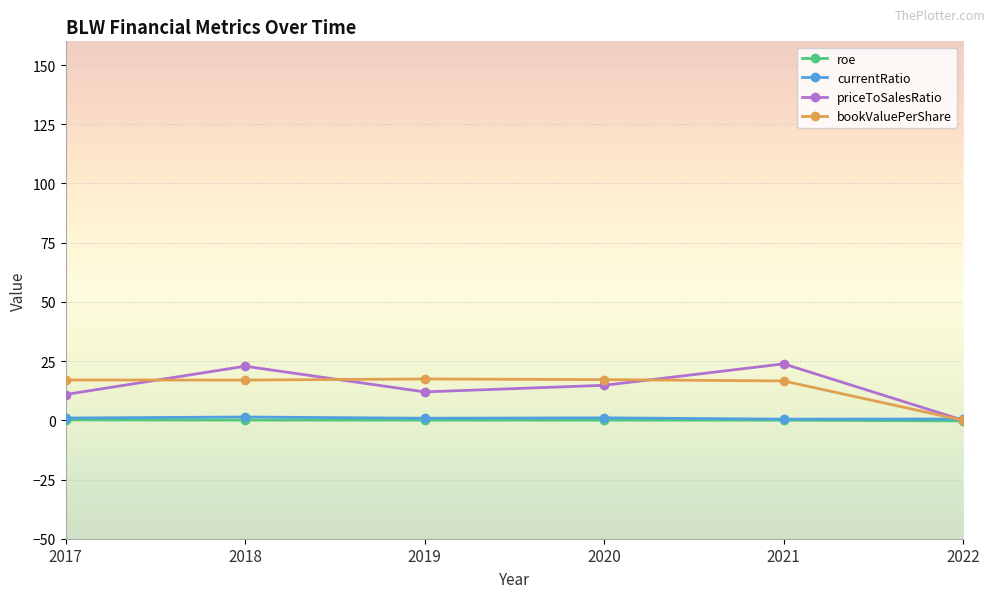

Where is the first local maximum for priceToSalesRatio?

2018